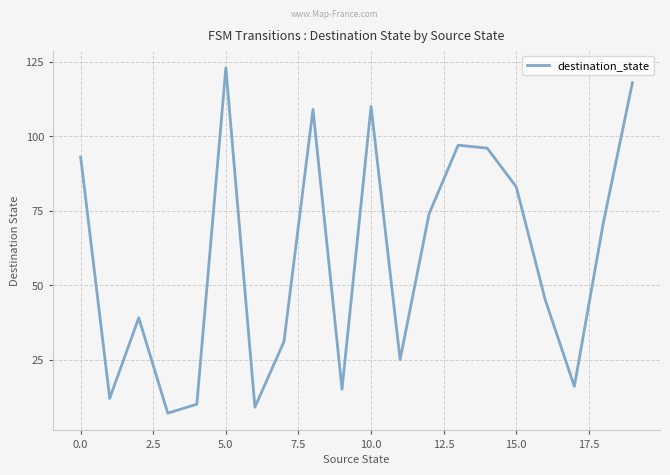

What is the difference between the maximum and minimum values?

116